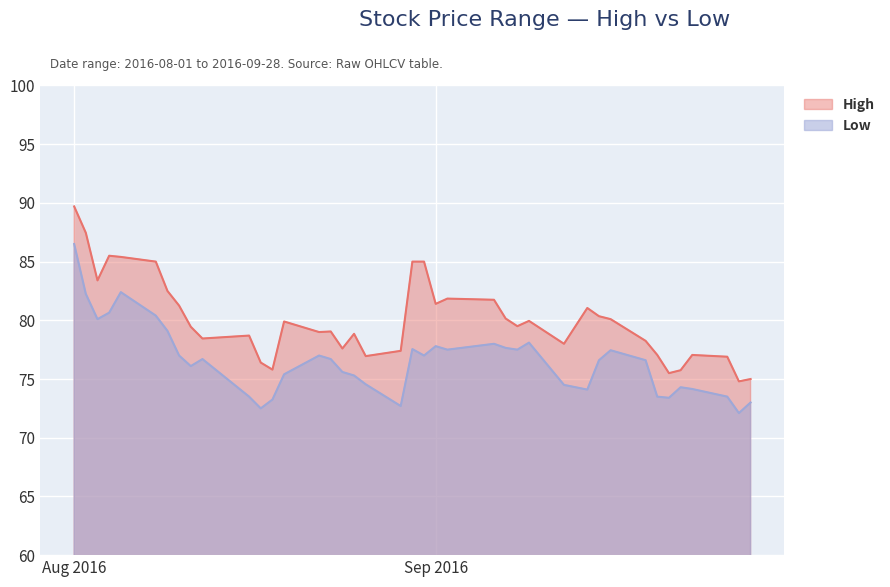

What are all the series names shown in the legend?

High, Low